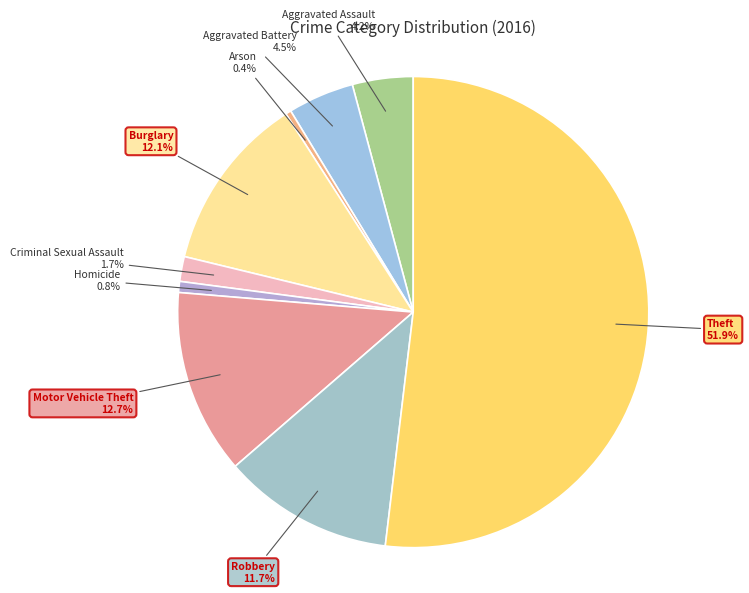

How many slices are in this pie chart?

9